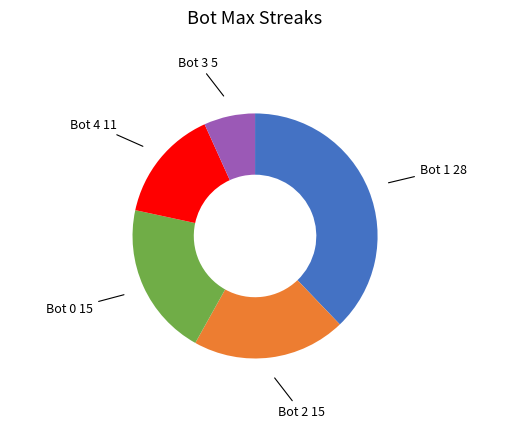

Is there a majority slice in this chart?

No